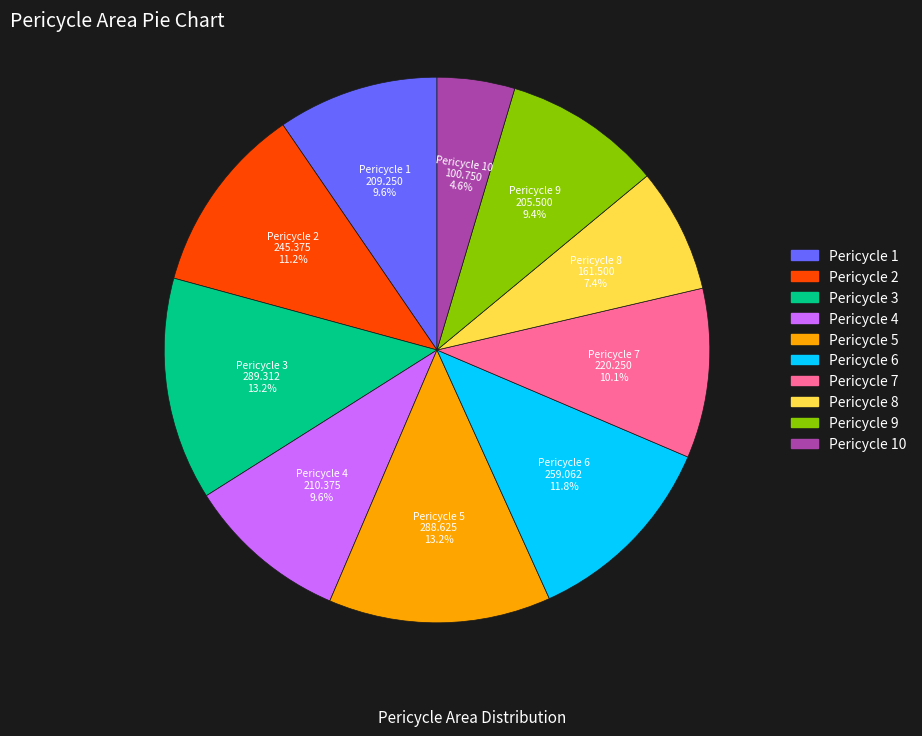

Does any single category account for the majority?

No